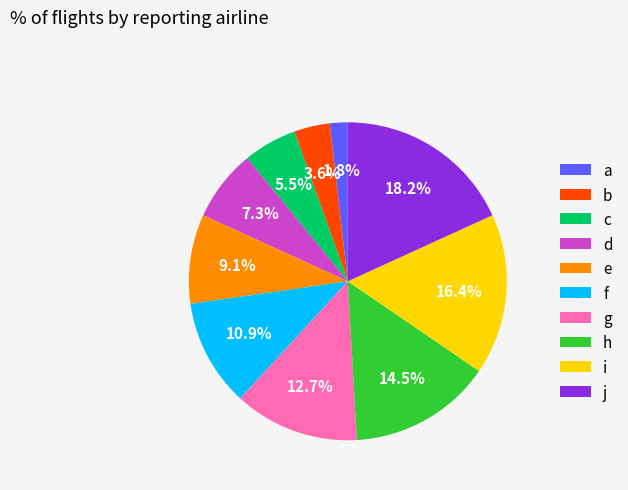

To the nearest percent, what portion does g represent?

13%